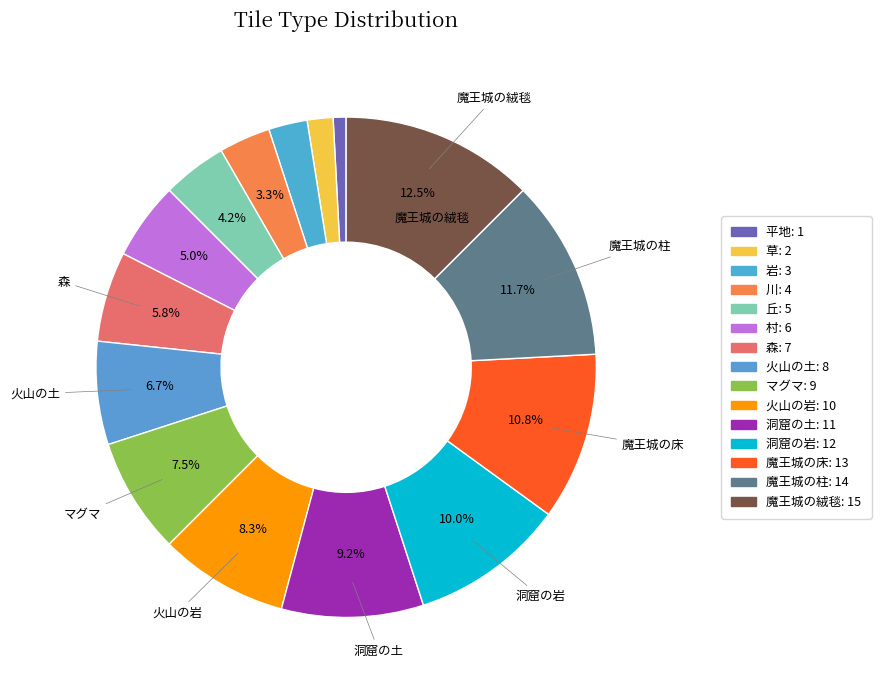

Rank the categories by value from highest to lowest.

魔王城の絨毯, 魔王城の柱, 魔王城の床, 洞窟の岩, 洞窟の土, 火山の岩, マグマ, 火山の土, 森, 村, 丘, 川, 岩, 草, 平地